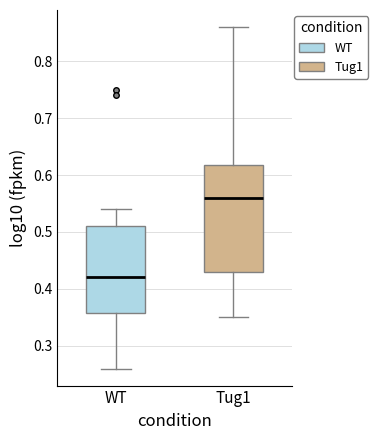

Where does the median line of the box for WT sit on the y-axis? The values are not printed on the chart, so give them approximately, as read against the axis.

0.42